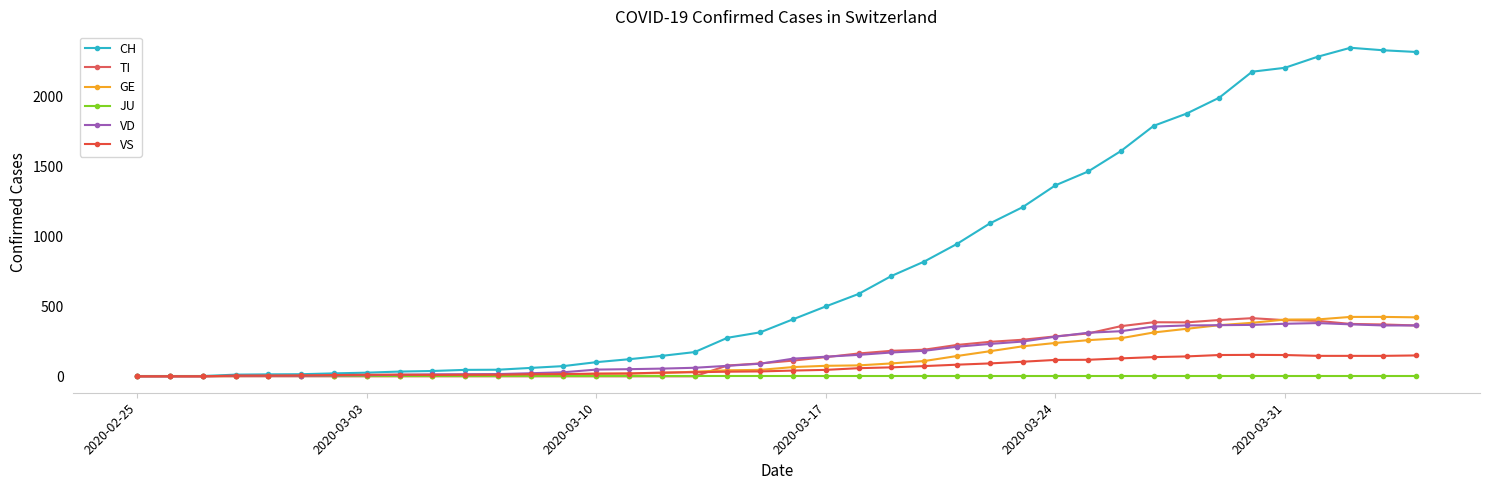

True or false: TI and CH cross at least once.

False